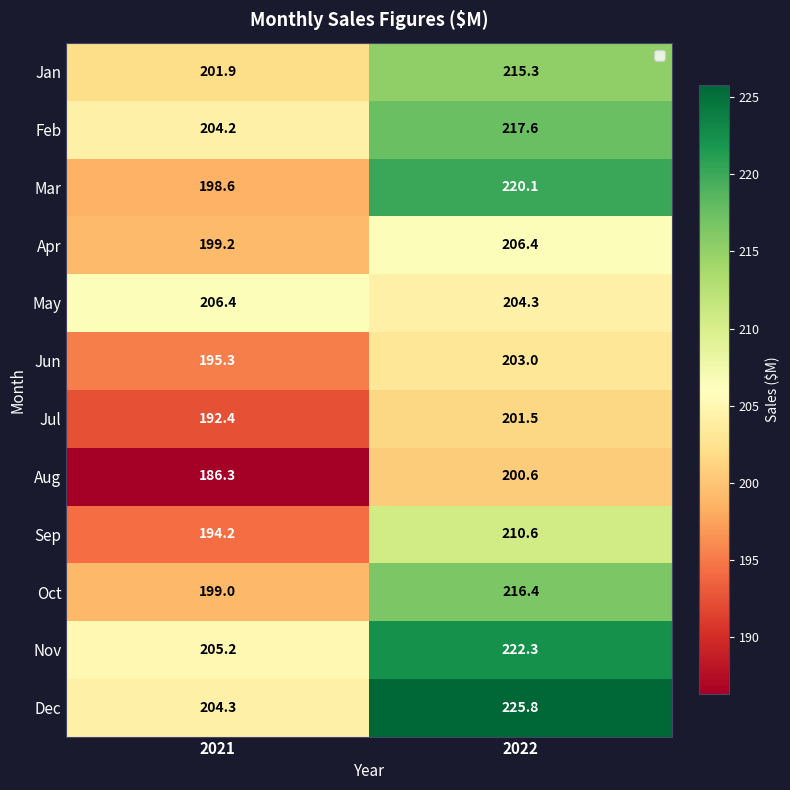

What is the difference between the highest and lowest values at 2021?

20.1